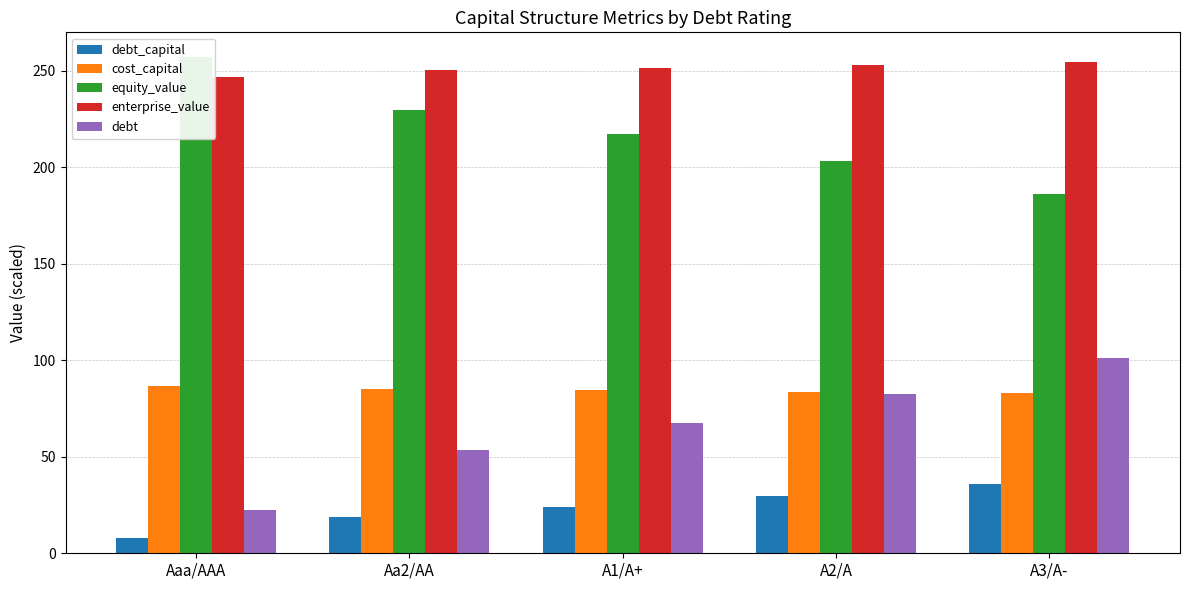

Reading right to left, list all the values displayed in this chart.

debt_capital: A3/A-=36.0	A2/A=29.5	A1/A+=24.0	Aa2/AA=19.0	Aaa/AAA=8.0
cost_capital: A3/A-=82.9	A2/A=83.7	A1/A+=84.4	Aa2/AA=85.0	Aaa/AAA=86.8
equity_value: A3/A-=186.4	A2/A=203.1	A1/A+=217.0	Aa2/AA=229.9	Aaa/AAA=257.1
enterprise_value: A3/A-=254.4	A2/A=252.8	A1/A+=251.4	Aa2/AA=250.2	Aaa/AAA=246.6
debt: A3/A-=100.9	A2/A=82.7	A1/A+=67.3	Aa2/AA=53.3	Aaa/AAA=22.4